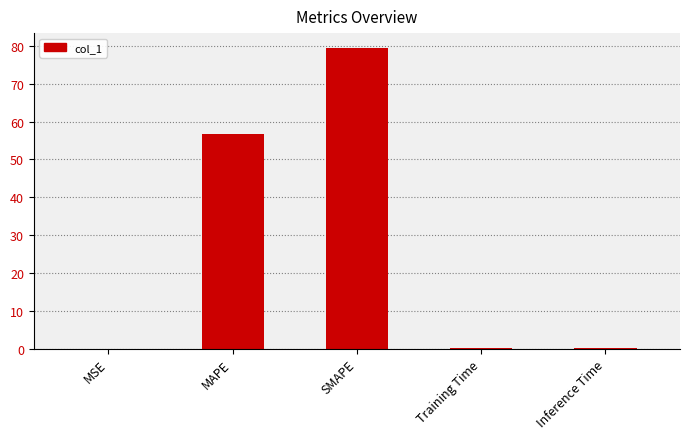

The chart shows a value of 56.9 at MAPE. True or false?

True